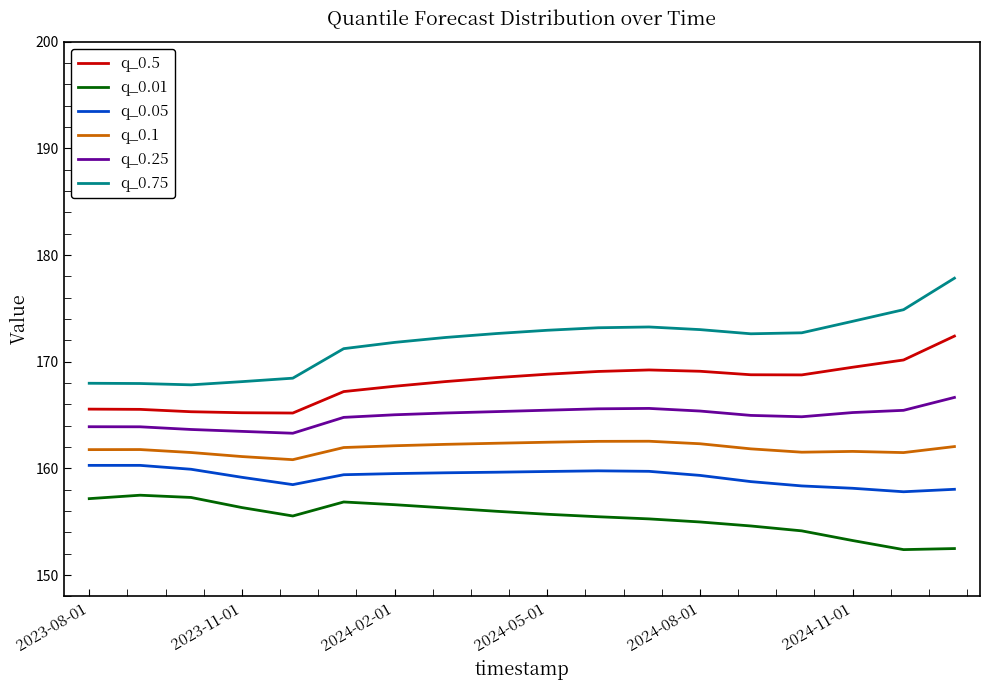

Rank the series by their maximum value, from highest to lowest.

q_0.75, q_0.5, q_0.25, q_0.1, q_0.05, q_0.01